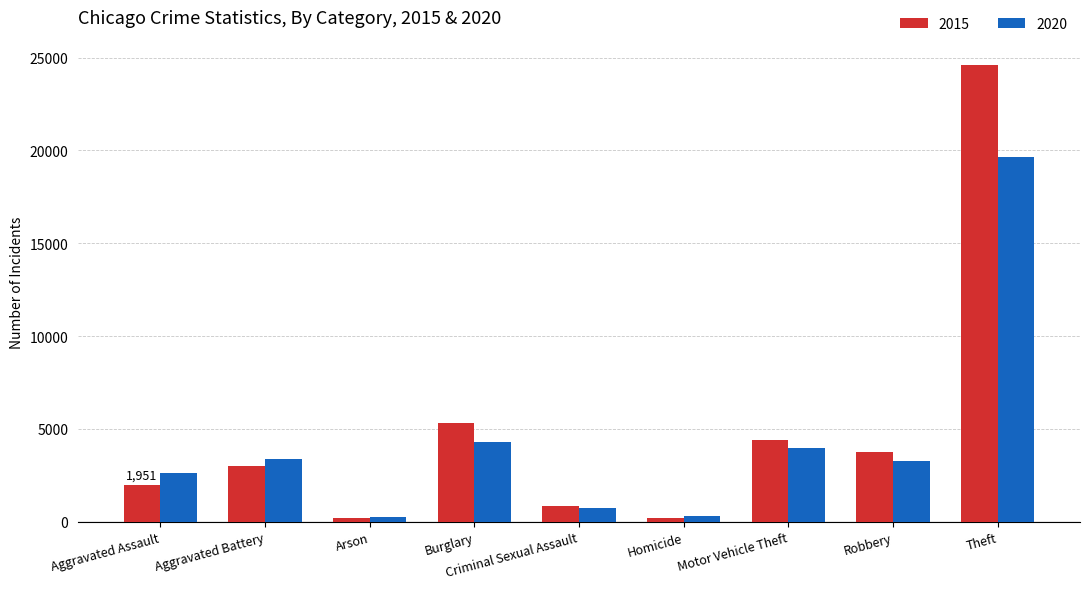

What is the spread (max minus min) of values at Aggravated Assault?

664